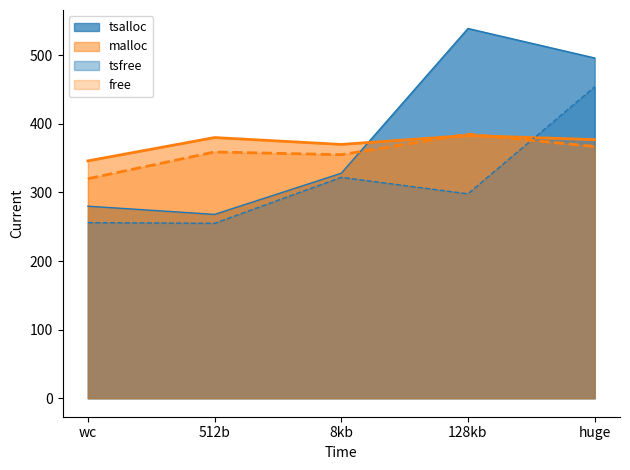

True or false: free and tsfree cross at least once.

True